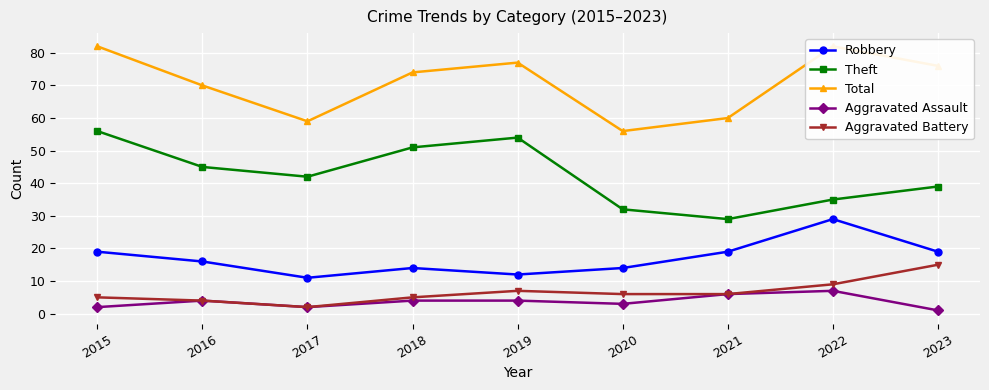

True or false: Aggravated Assault and Robbery cross at least once.

False